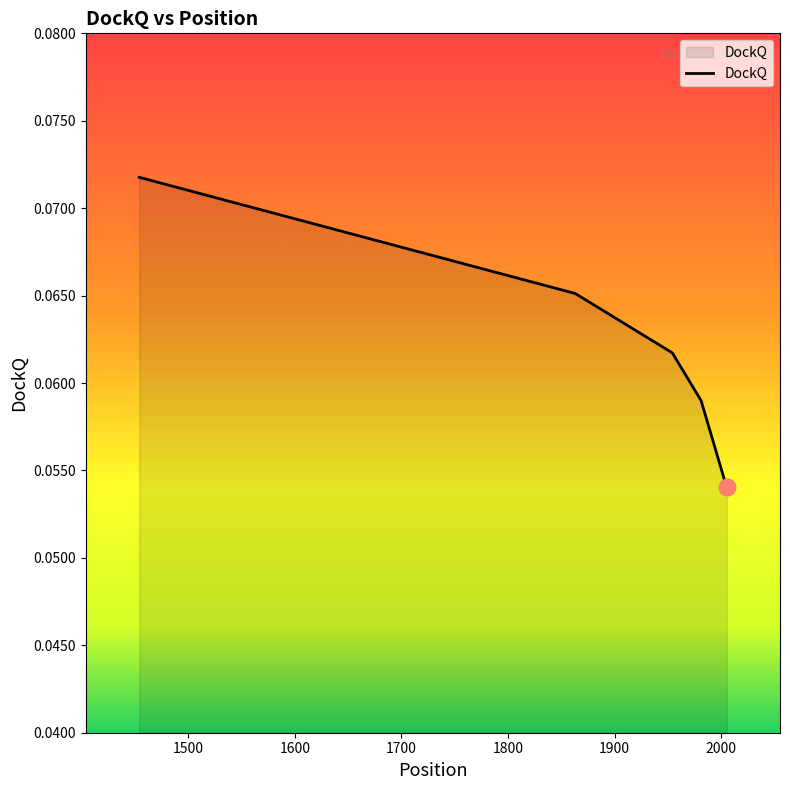

True or false: the data has more than 0 interior local peaks.

False